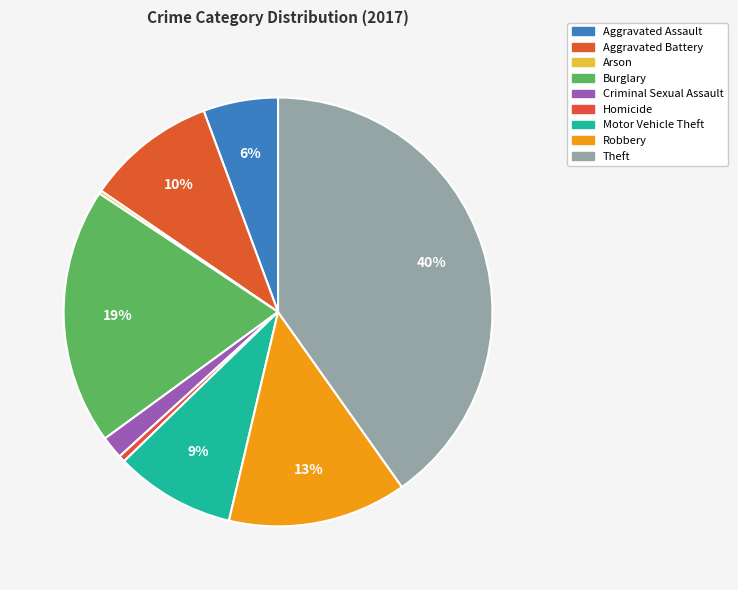

Is there a majority slice in this chart?

No